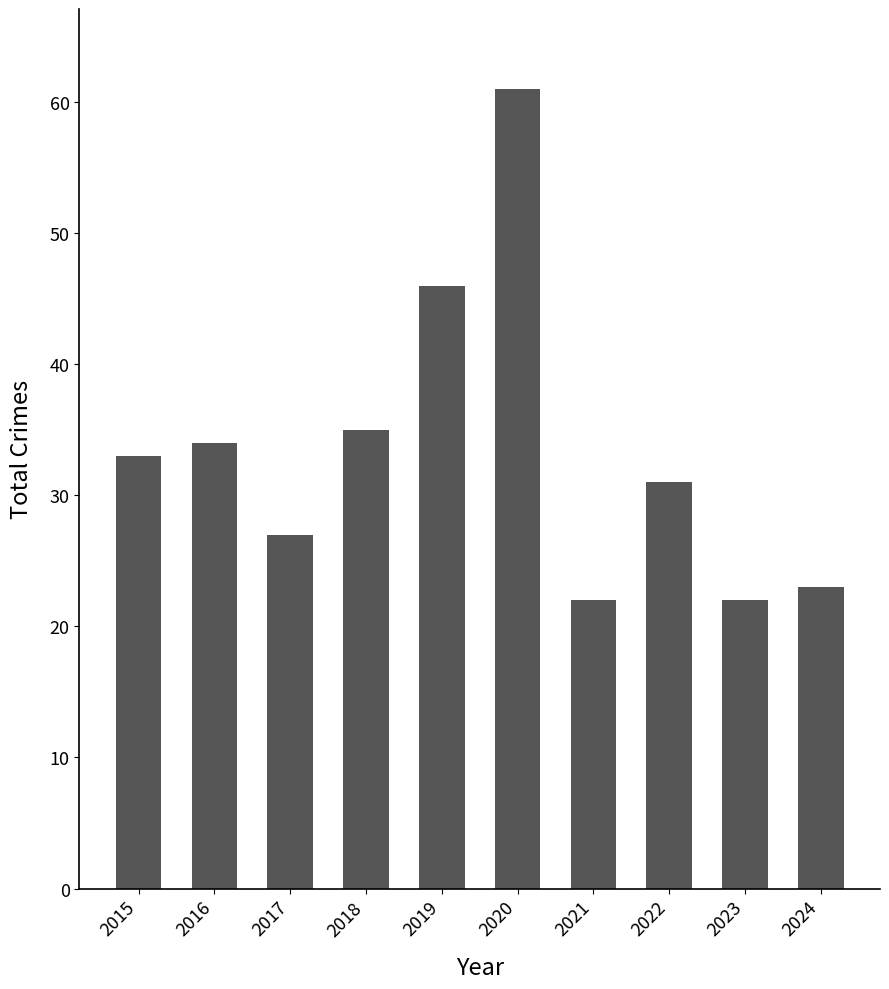

What is the difference between the values at 2024 and 2022?

8